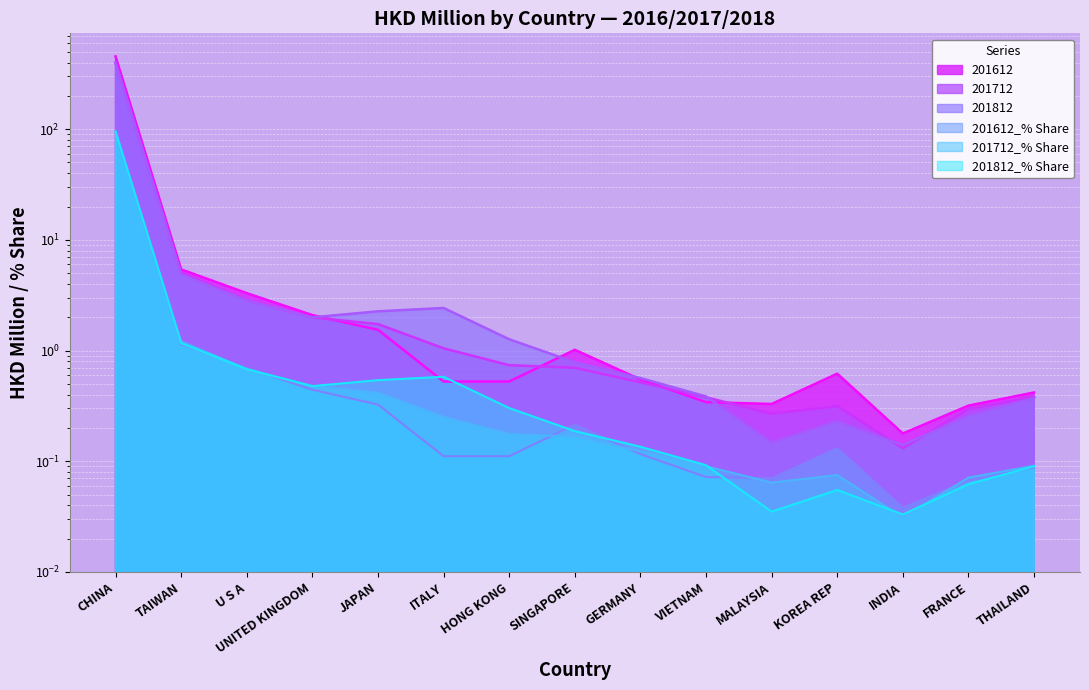

Which has a higher value, INDIA or JAPAN?

JAPAN